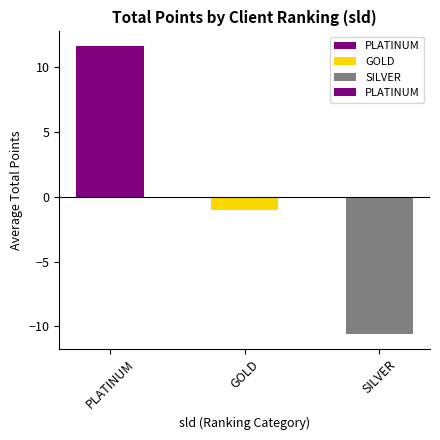

Which has a higher value, PLATINUM or GOLD?

PLATINUM